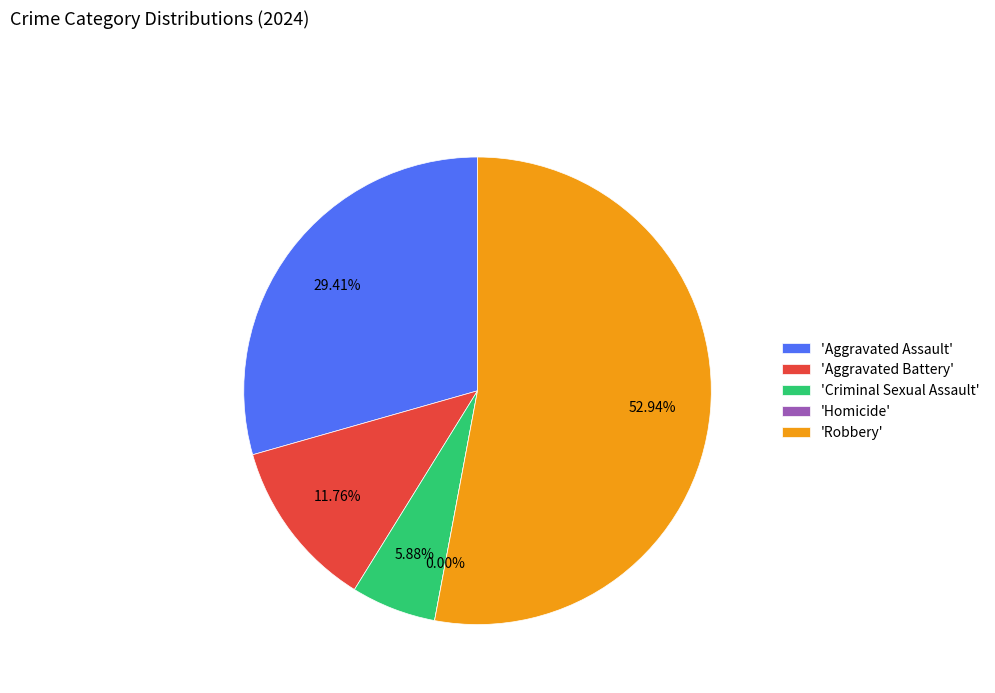

How many slices are in this pie chart?

5